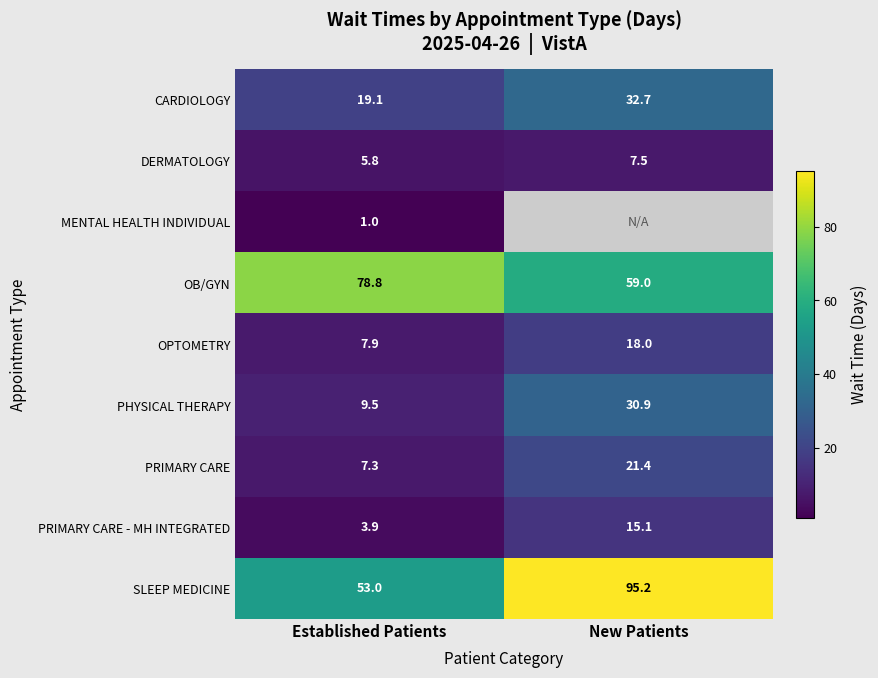

At which label does CARDIOLOGY reach its peak?

New Patients